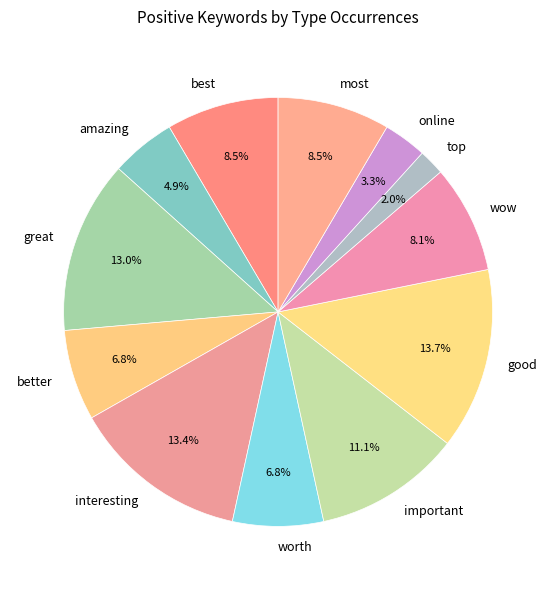

To the nearest percent, what is the difference between the largest and smallest slice percentages?

12%